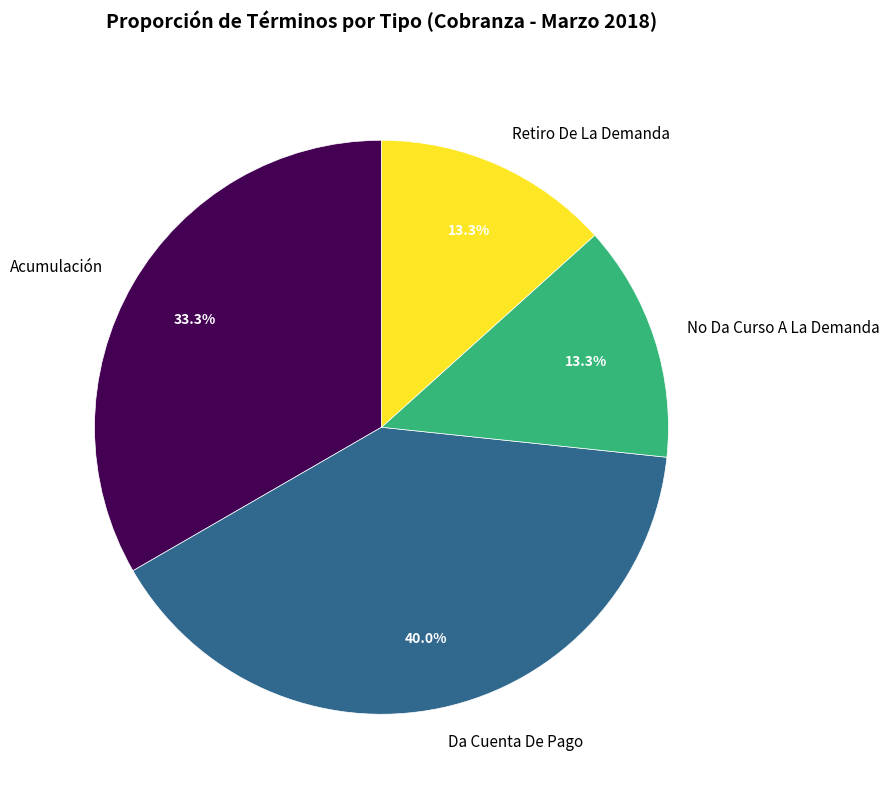

Is the sum of Retiro De La Demanda and No Da Curso A La Demanda greater than half?

No